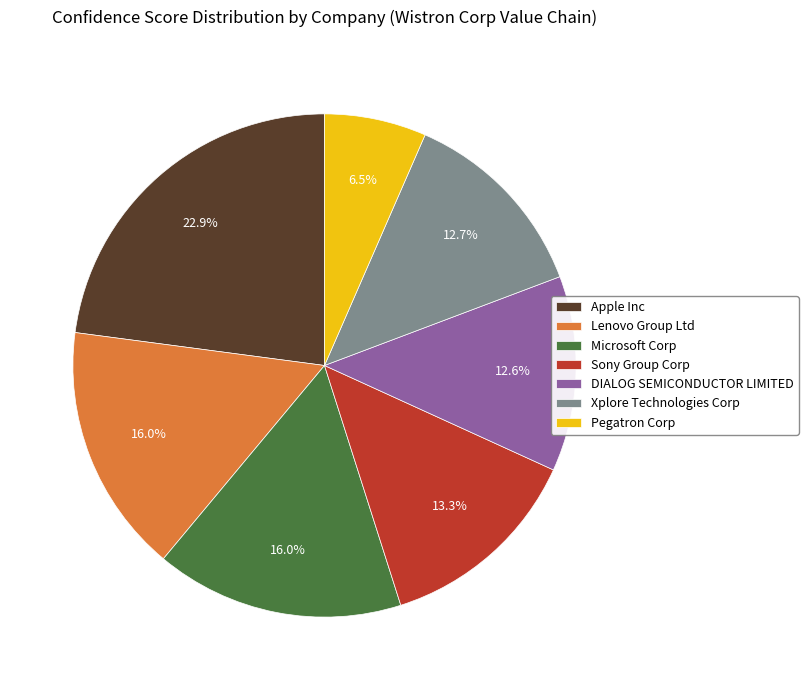

What is the smallest slice in the pie chart?

Pegatron Corp